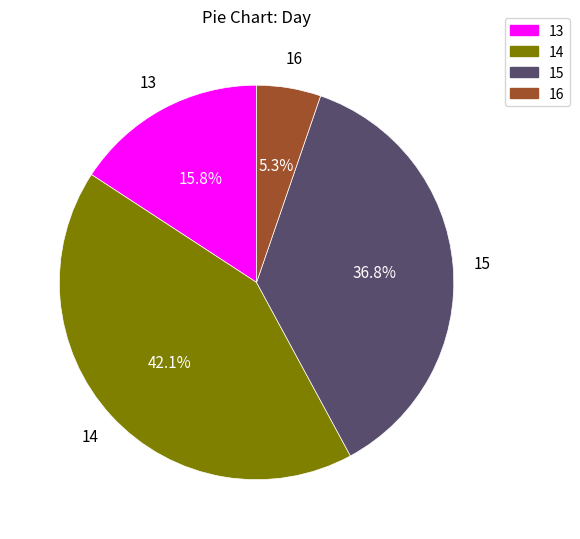

Does any single category account for the majority?

No